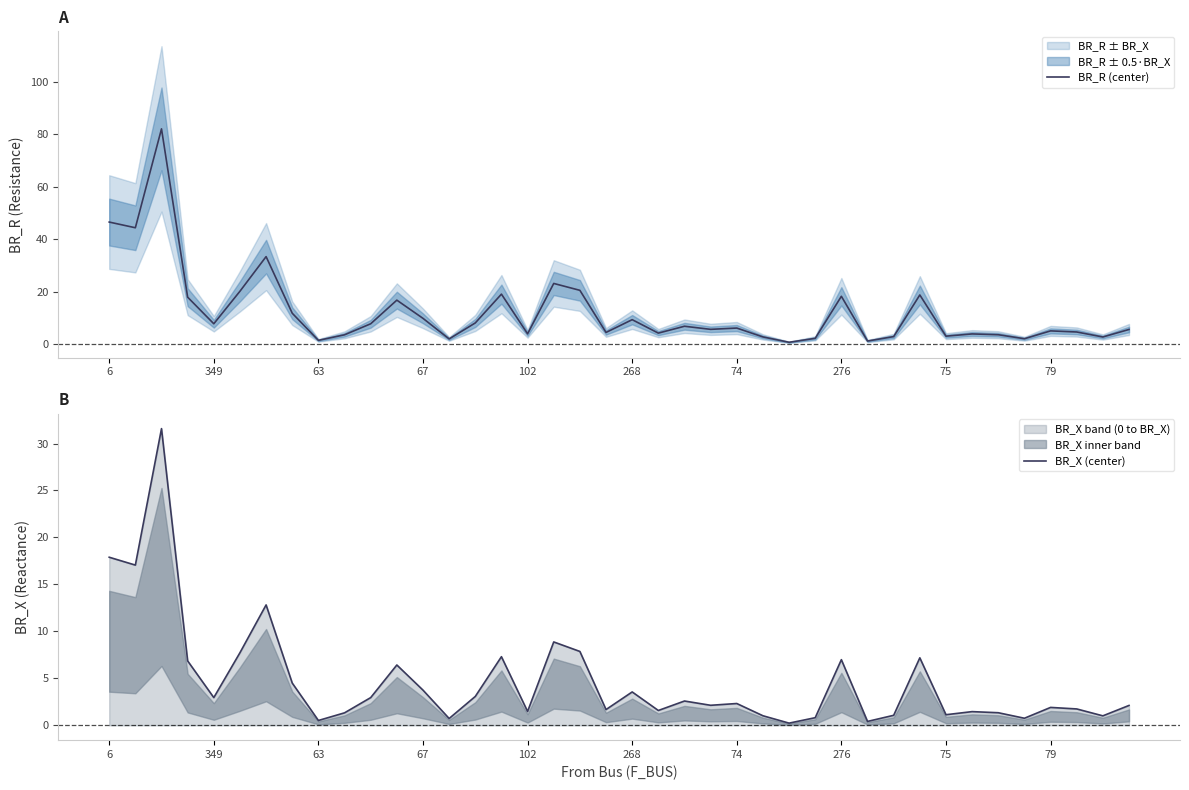

True or false: BR_R (center) and BR_X (center) intersect in this chart.

False